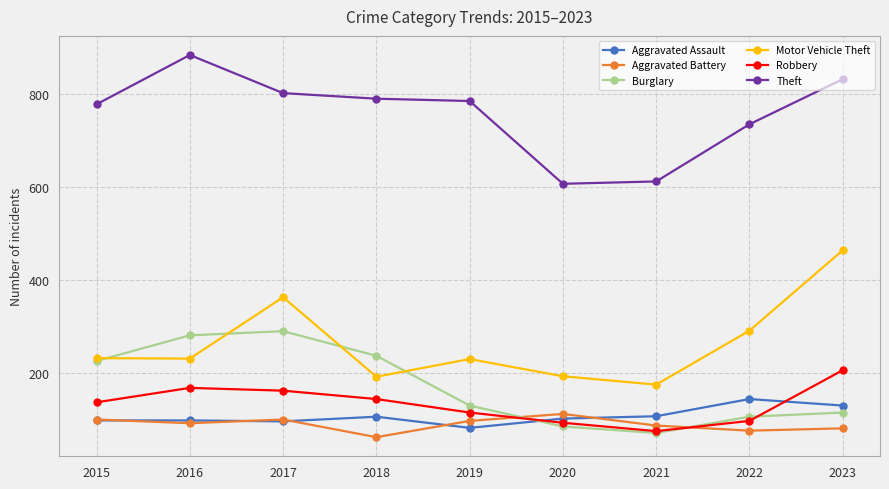

How many categories are shown in the chart?

9